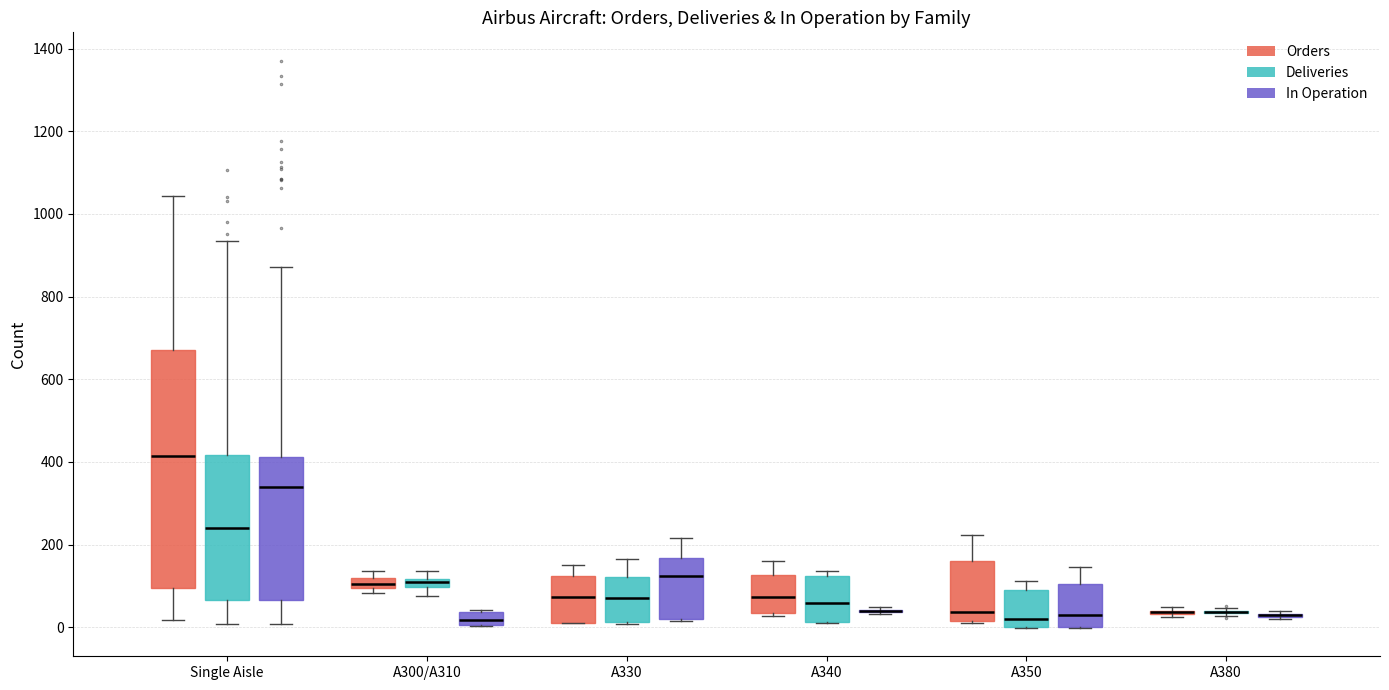

Comparing the boxes themselves (not the whiskers), which one is the tallest?

Single Aisle (Orders)